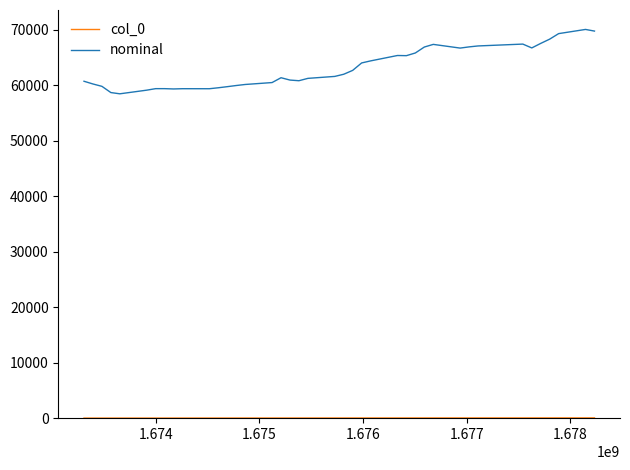

Which series has the largest total across all categories?

nominal